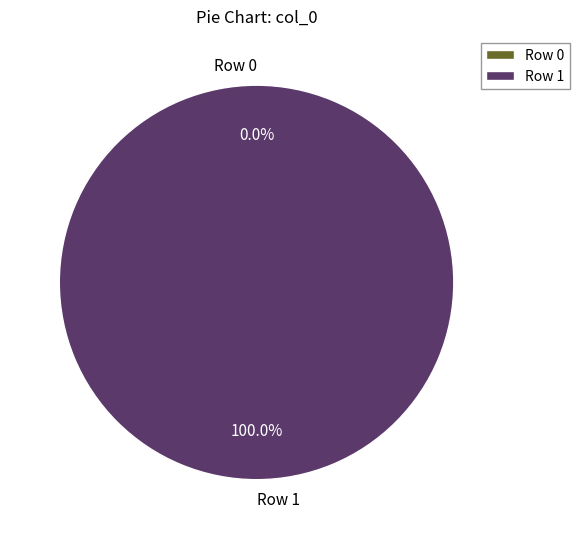

What percentage is the Row 1 slice, to the nearest percent?

100%